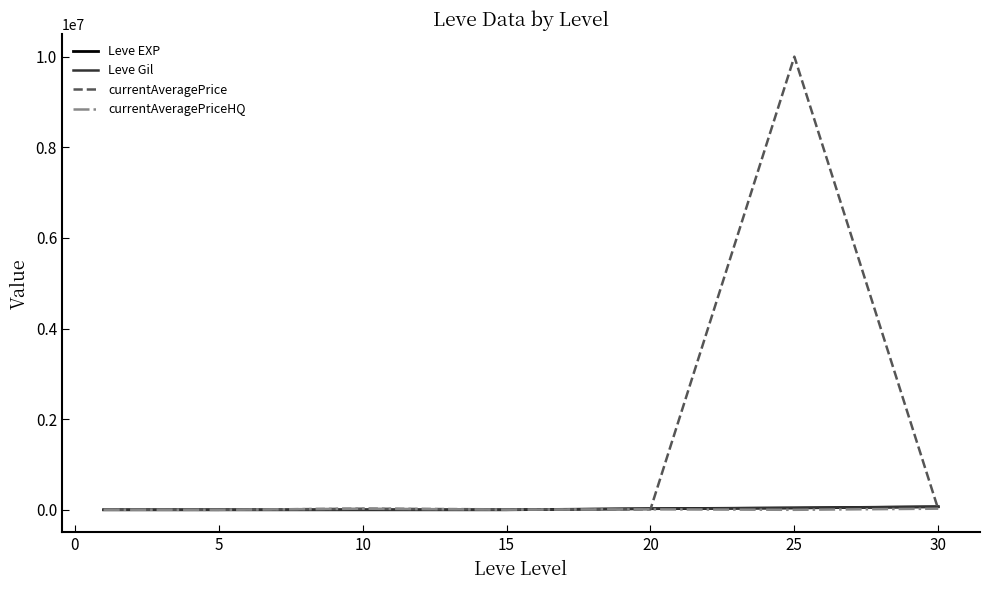

Which series has the widest spread of values?

currentAveragePrice